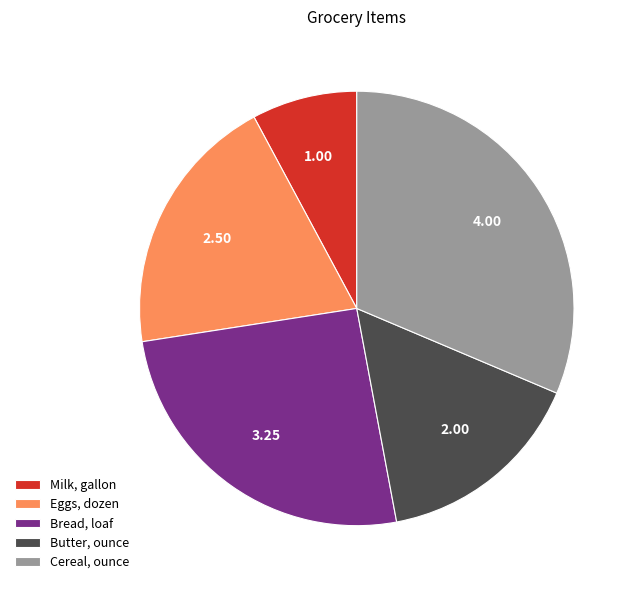

Is there any slice that represents more than half of the pie?

No